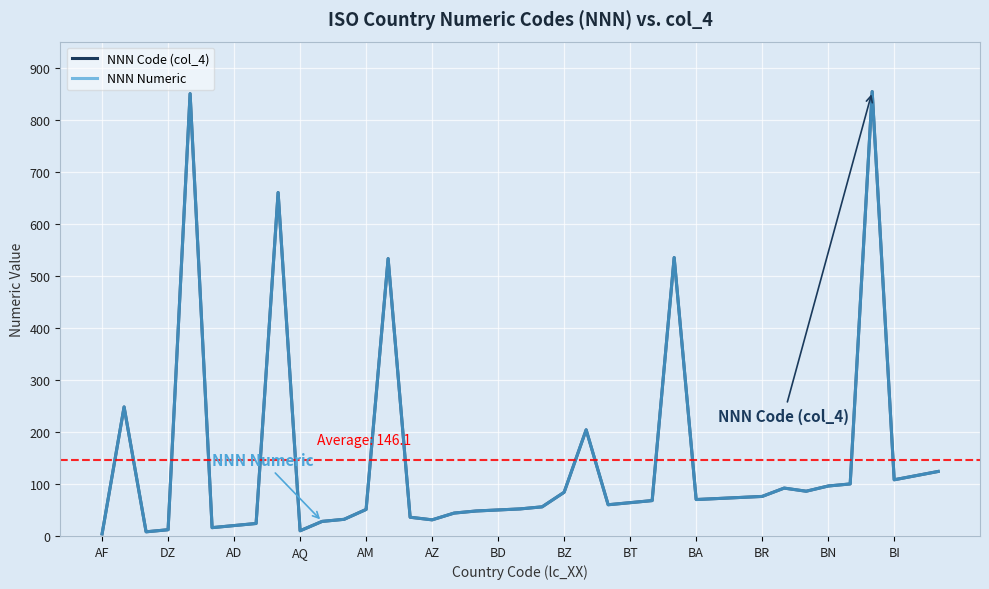

Which category has the highest value in the NNN Code (col_4) series?

35